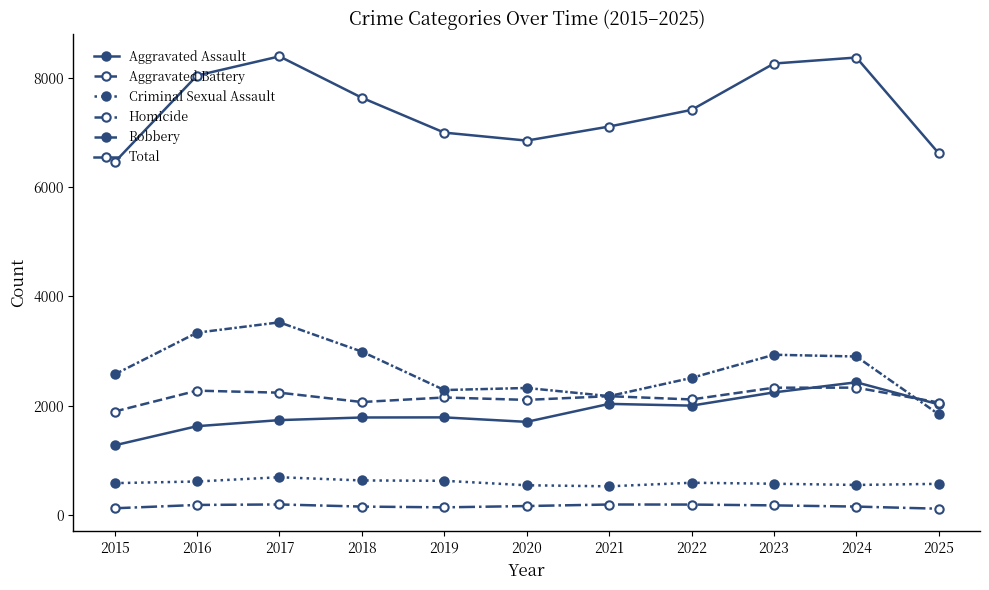

Is this an area chart (filled region under the line)?

No